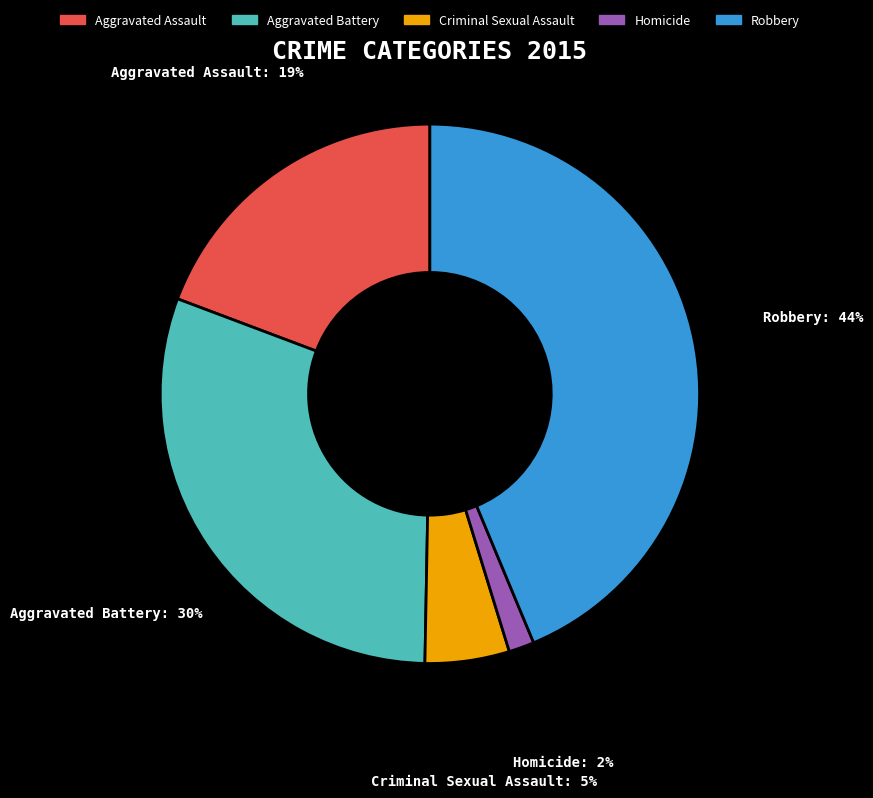

Is Homicide the majority of the pie?

No